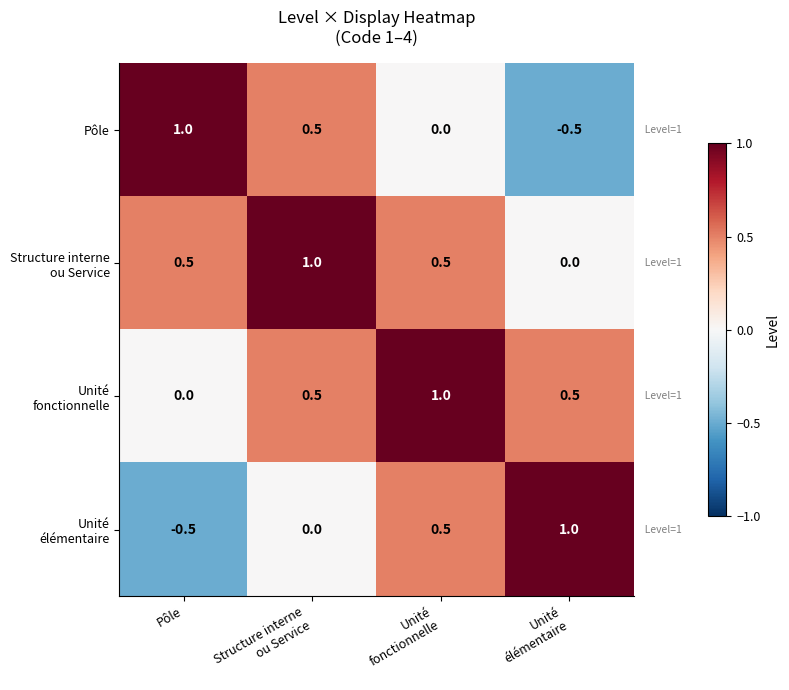

At how many categories does at least one series exceed 0?

4